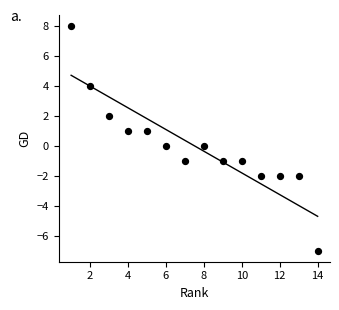

What is the range of X values (max minus min)?

13